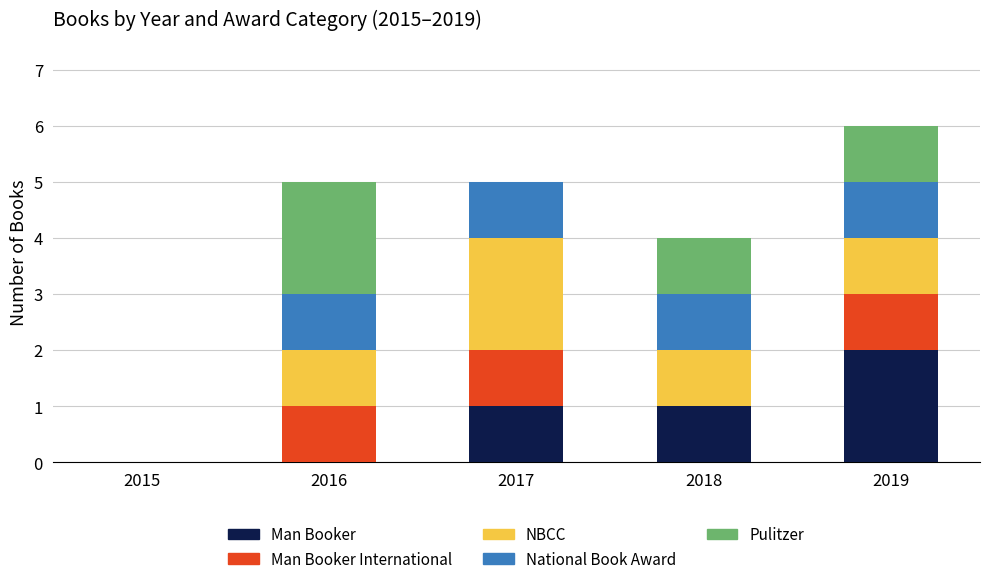

What are all the series names shown in the legend?

Man Booker, Man Booker International, NBCC, National Book Award, Pulitzer